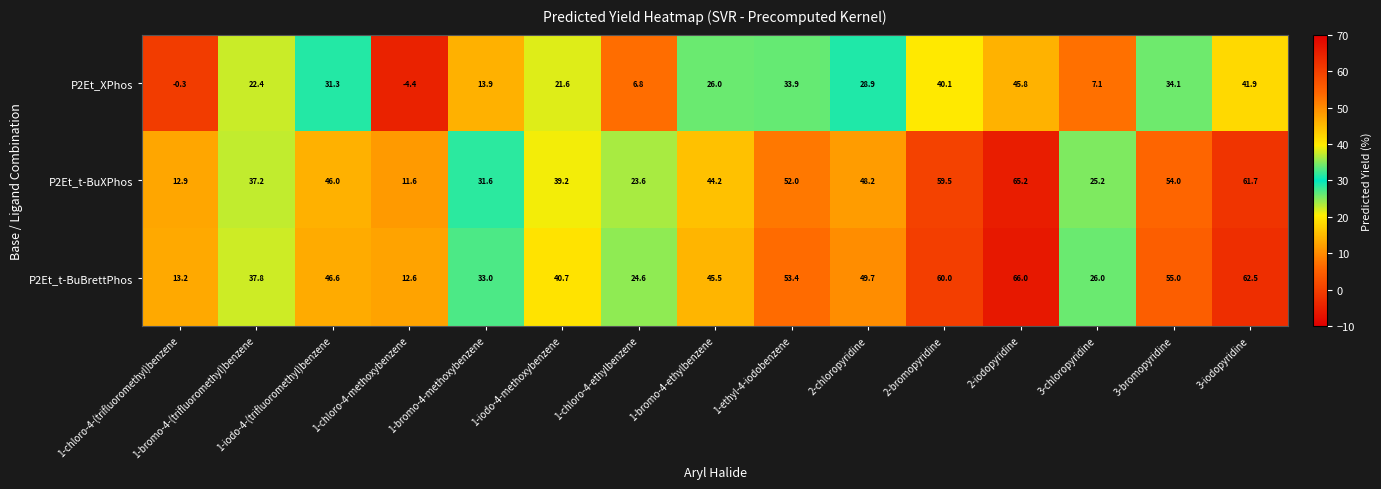

Rank the categories by P2Et_t-BuXPhos value from highest to lowest.

2-iodopyridine, 3-iodopyridine, 2-bromopyridine, 3-bromopyridine, 1-ethyl-4-iodobenzene, 2-chloropyridine, 1-iodo-4-(trifluoromethyl)benzene, 1-bromo-4-ethylbenzene, 1-iodo-4-methoxybenzene, 1-bromo-4-(trifluoromethyl)benzene, 1-bromo-4-methoxybenzene, 3-chloropyridine, 1-chloro-4-ethylbenzene, 1-chloro-4-(trifluoromethyl)benzene, 1-chloro-4-methoxybenzene